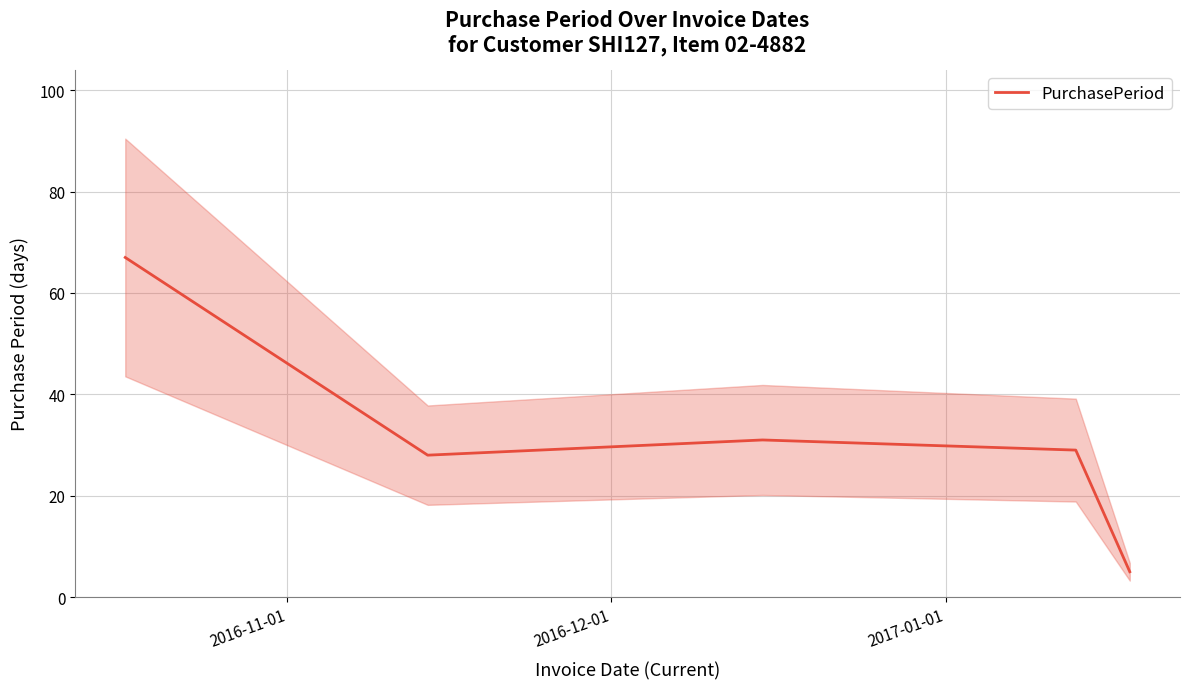

What is the sum of all values?

160